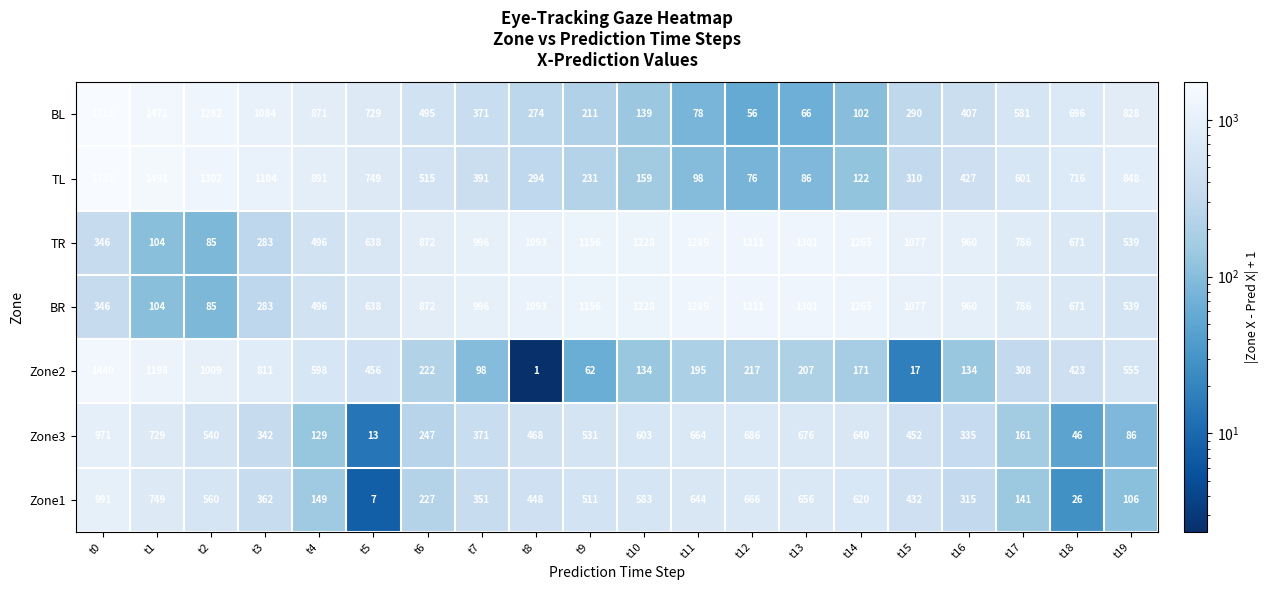

Rank the categories by Zone3 value from highest to lowest.

t0, t1, t12, t13, t11, t14, t10, t2, t9, t8, t15, t7, t3, t16, t6, t17, t4, t19, t18, t5